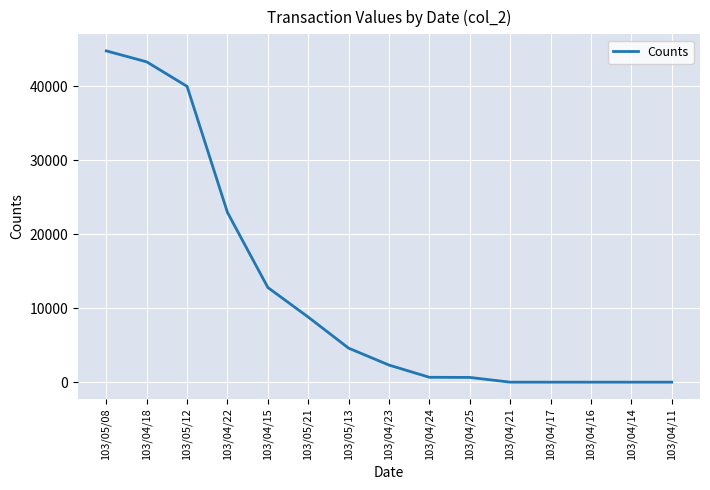

The chart shows a value of 17485 at 103/04/15. True or false?

False